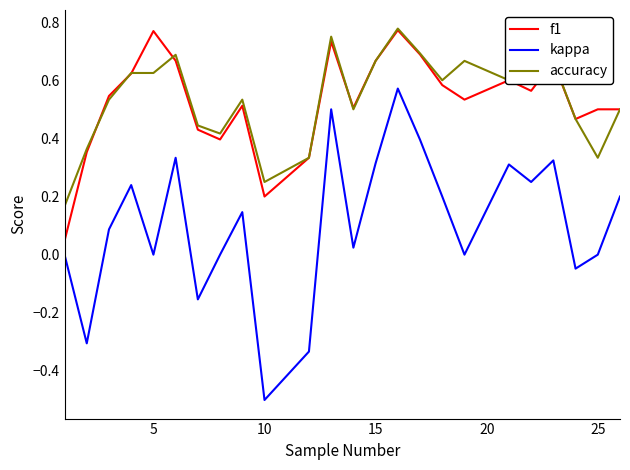

True or false: kappa and accuracy intersect in this chart.

False